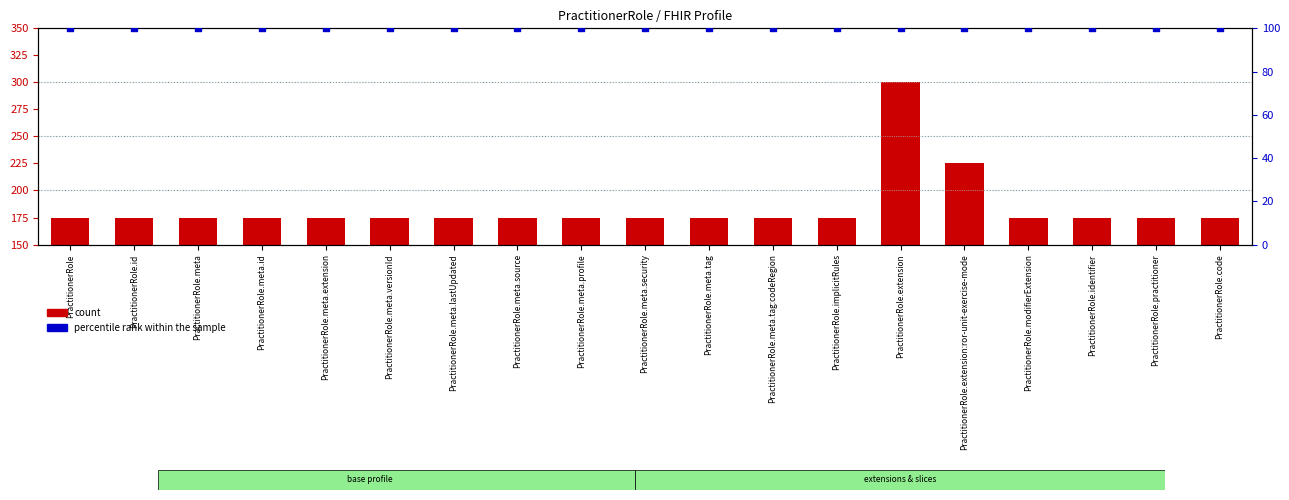

At how many categories does at least one series exceed 256?

1